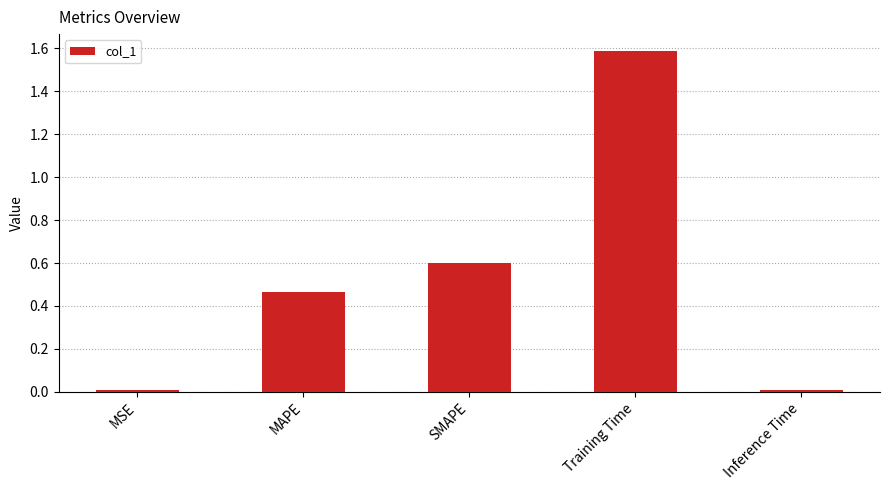

What is the difference between the maximum and minimum values?

1.6